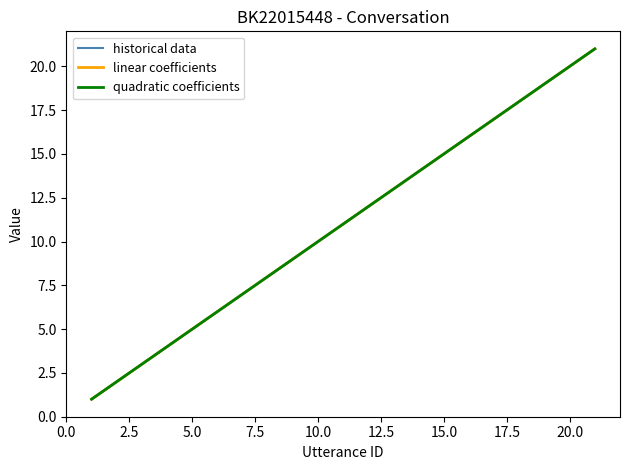

Reading right to left, extract all data points from this chart.

21	20	19	18	17	16	15	14	13	12	11	10	9	8	7	6	5	4	3	2	1